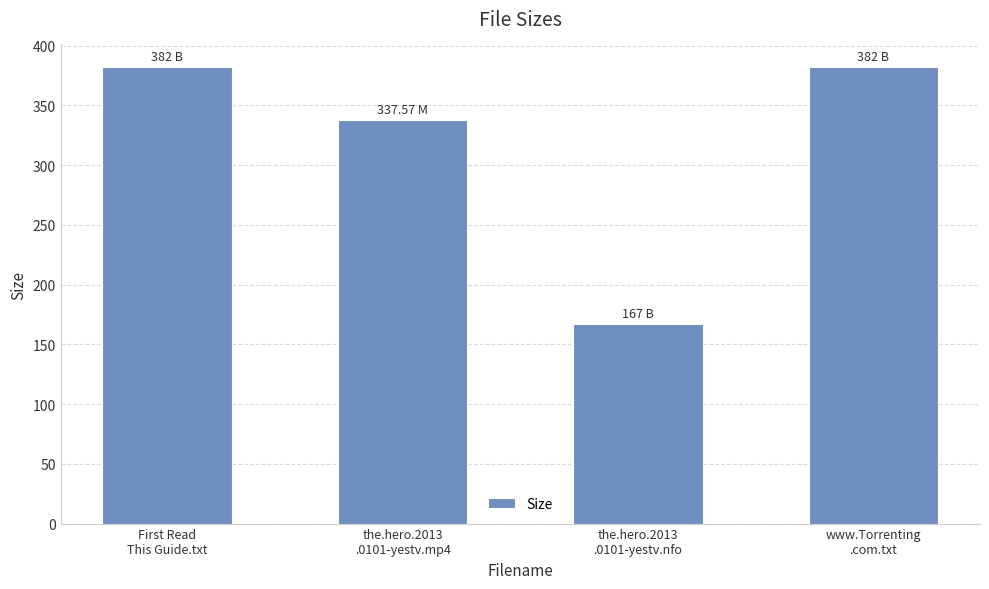

Are the bars grouped side by side (vs. stacked)?

No